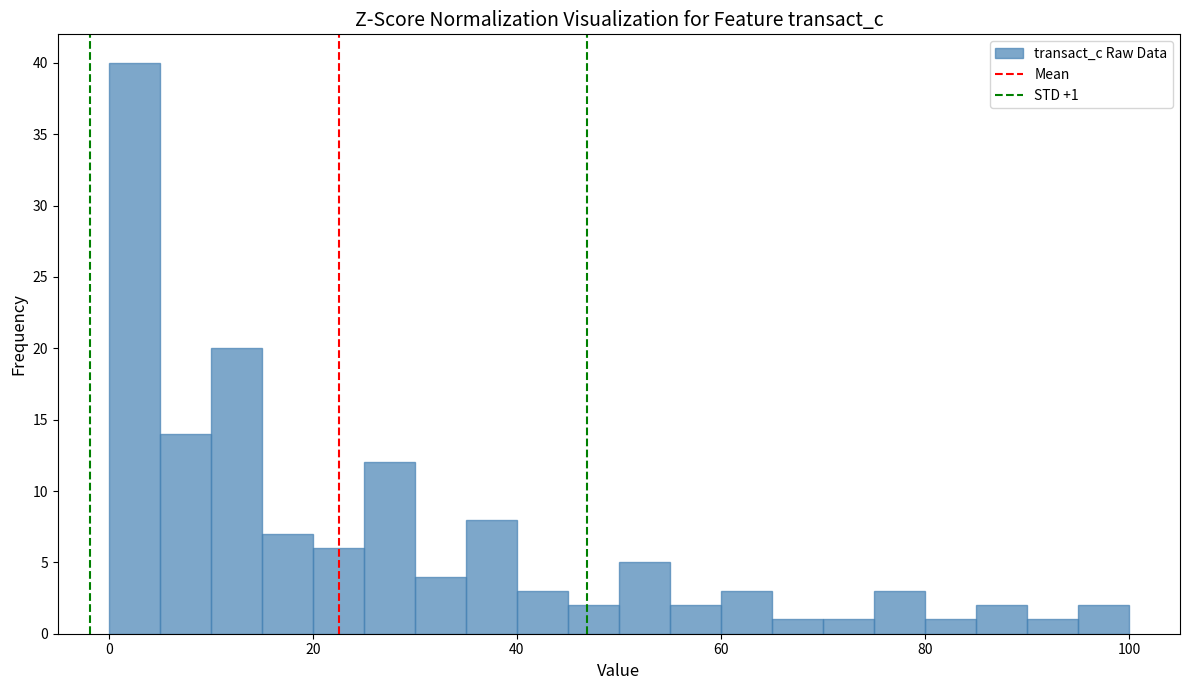

Around what value on the x-axis is the tallest bar? Give the approximate position of its centre, as read against the axis.

2